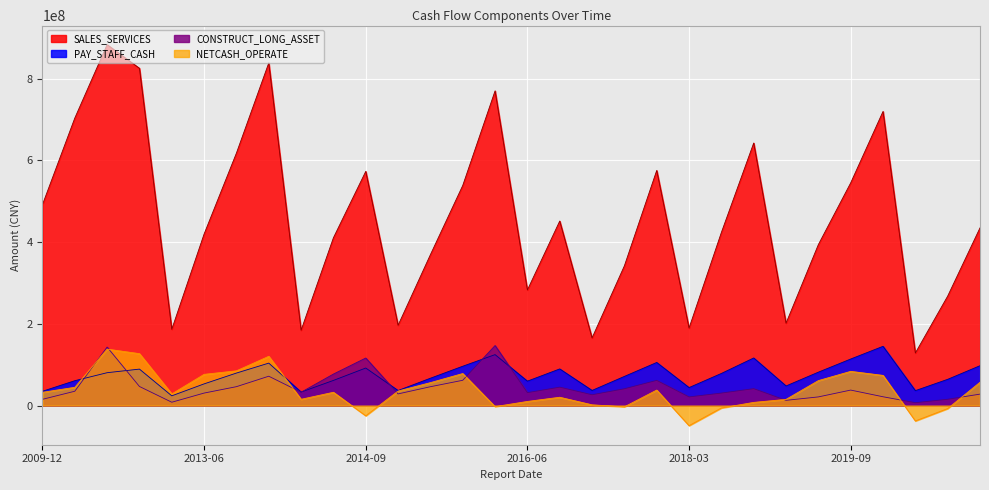

True or false: PAY_STAFF_CASH and CONSTRUCT_LONG_ASSET cross at least once.

True